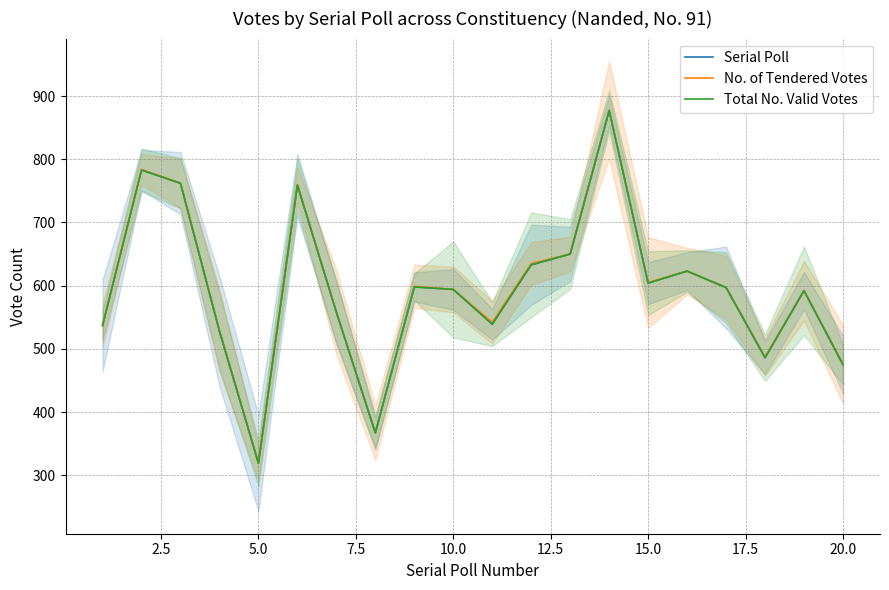

Which series has the largest total across all categories?

No. of Tendered Votes